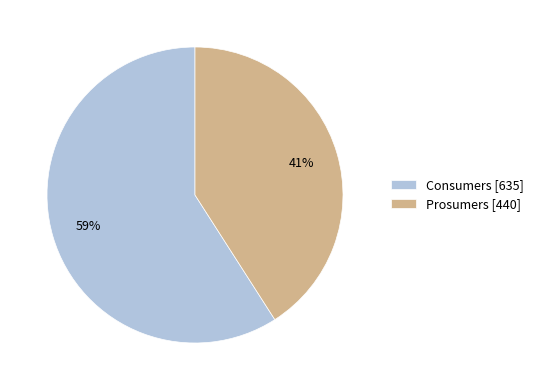

Do Consumers and Prosumers together represent more than half of the pie?

Yes